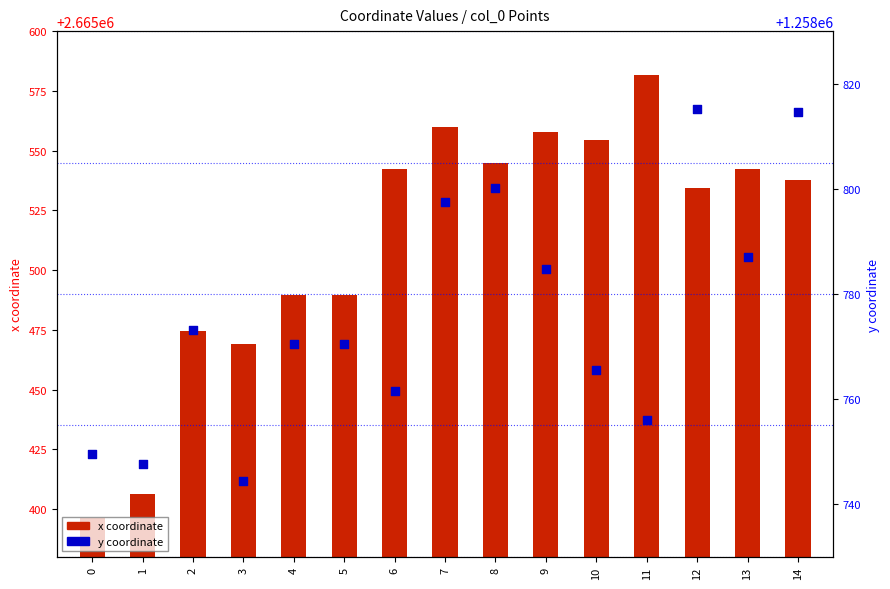

Which series reaches the maximum Y coordinate?

x coordinate